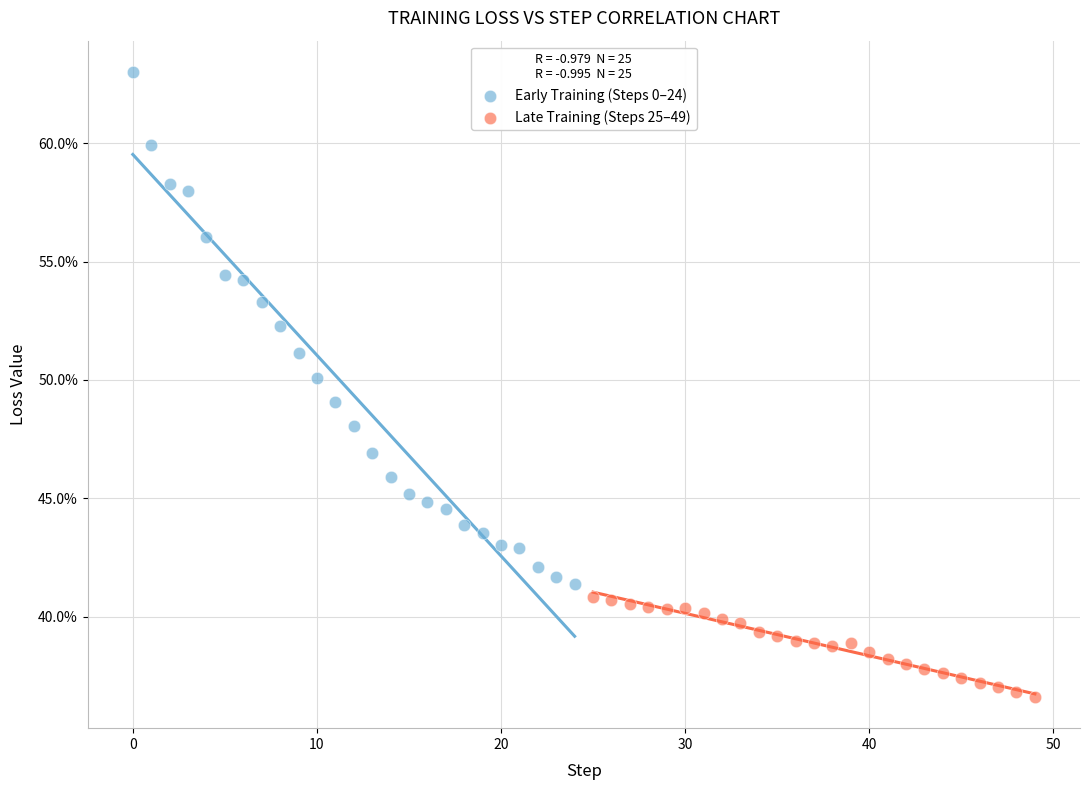

What are all the series names shown in the legend?

Early Training (Steps 0–24), Late Training (Steps 25–49)